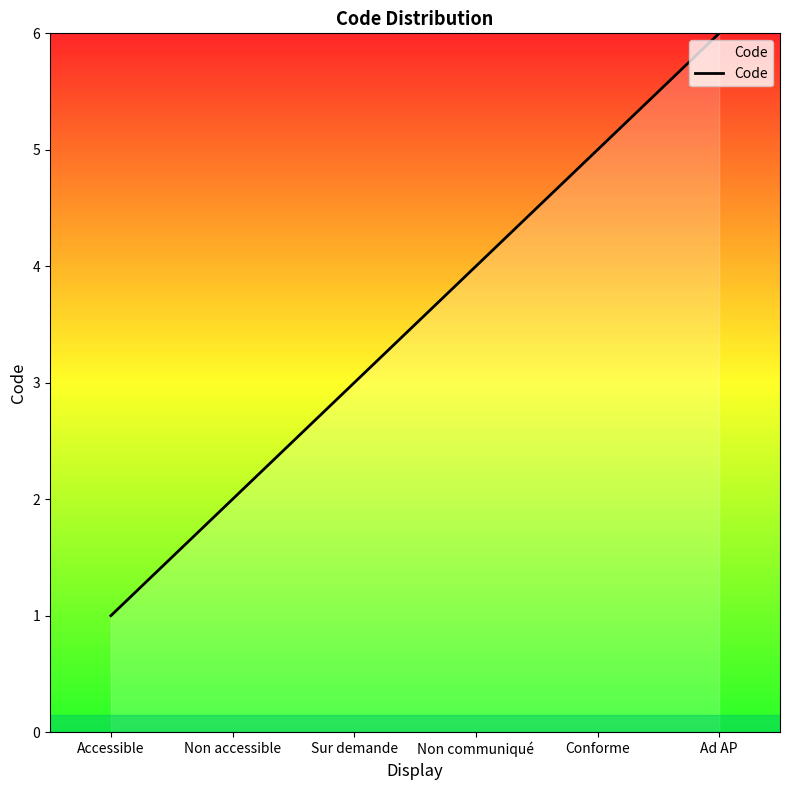

How many values are between 2 and 5?

4